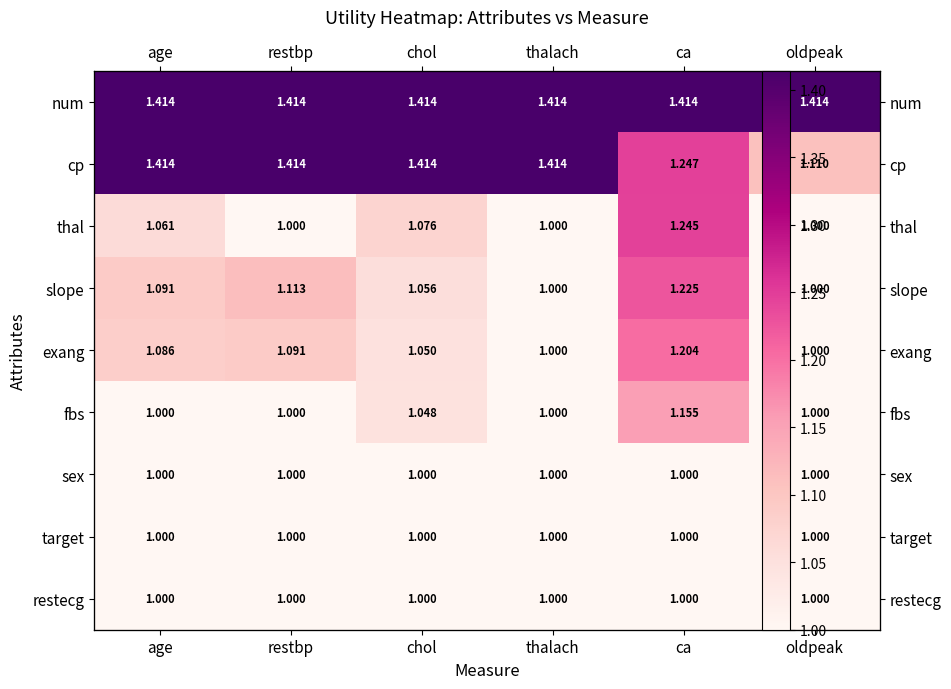

The num series shows 1.0 at oldpeak. True or false?

False